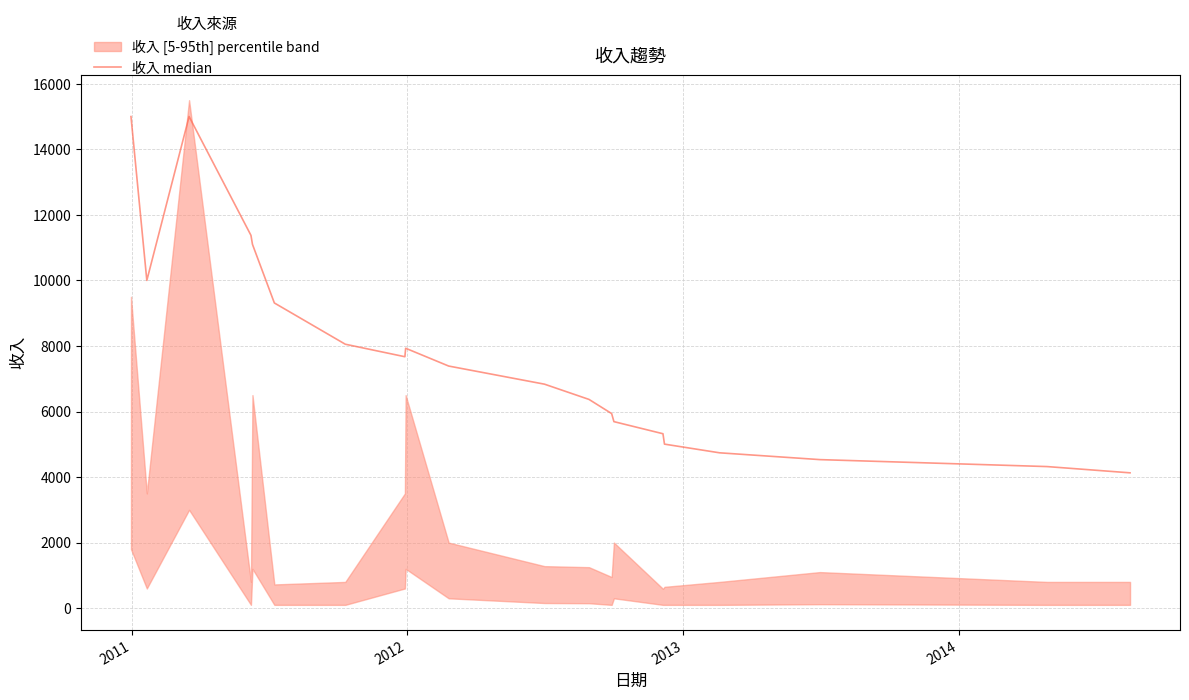

What is the maximum value shown in the chart?

15000.0